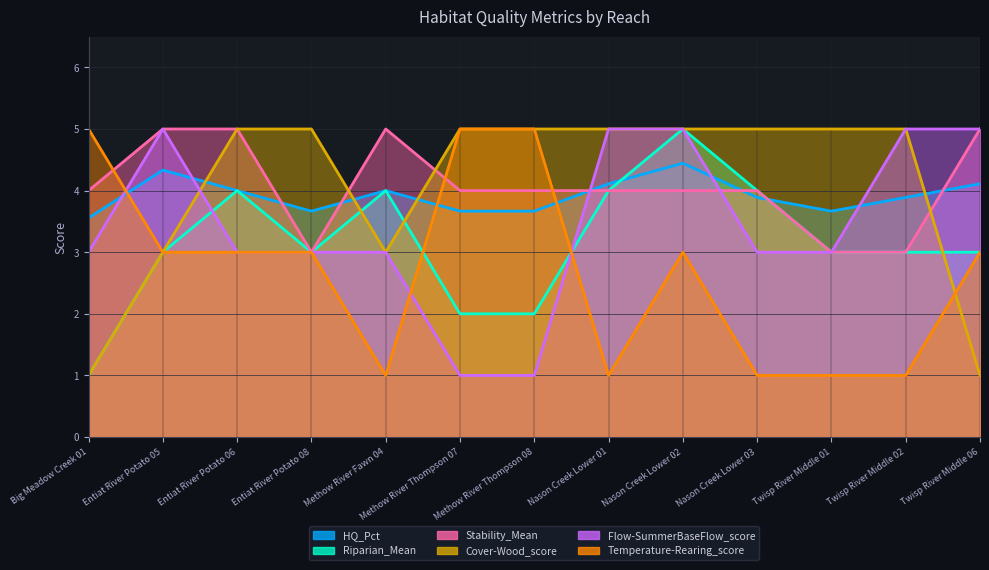

The value of Flow-SummerBaseFlow_score at Twisp River Middle 06 is 5.0. True or false?

True